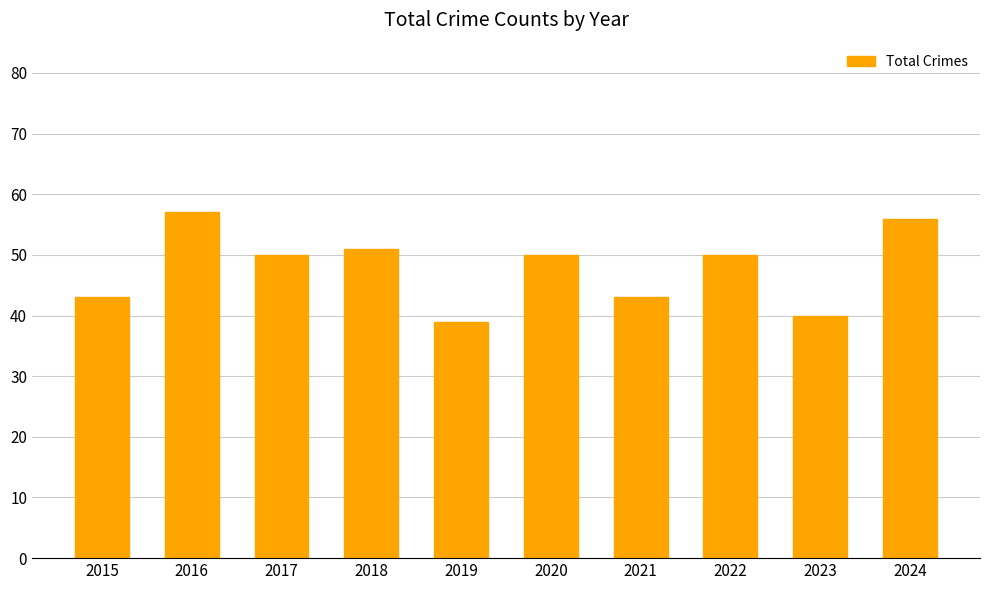

At which label does the data first exceed 50?

2016